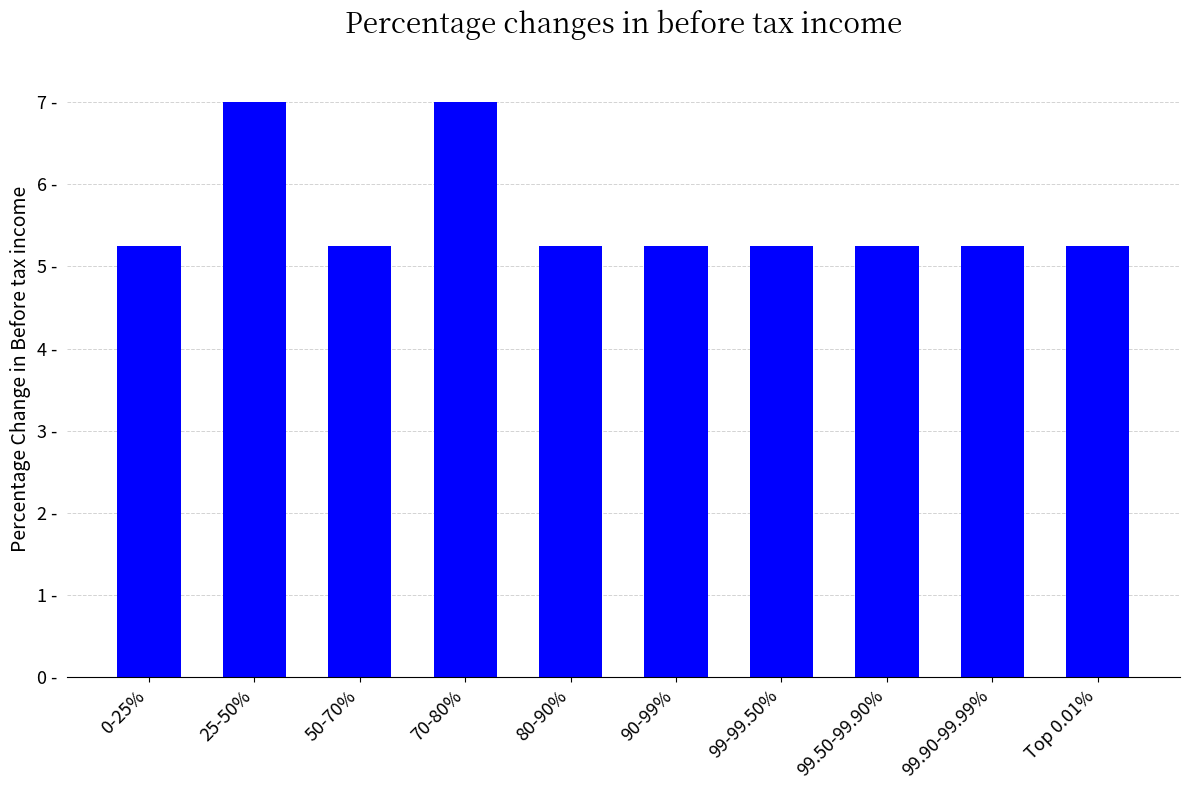

Reading left to right, list all the values displayed in this chart.

5.2	7.0	5.2	7.0	5.2	5.2	5.2	5.2	5.2	5.2